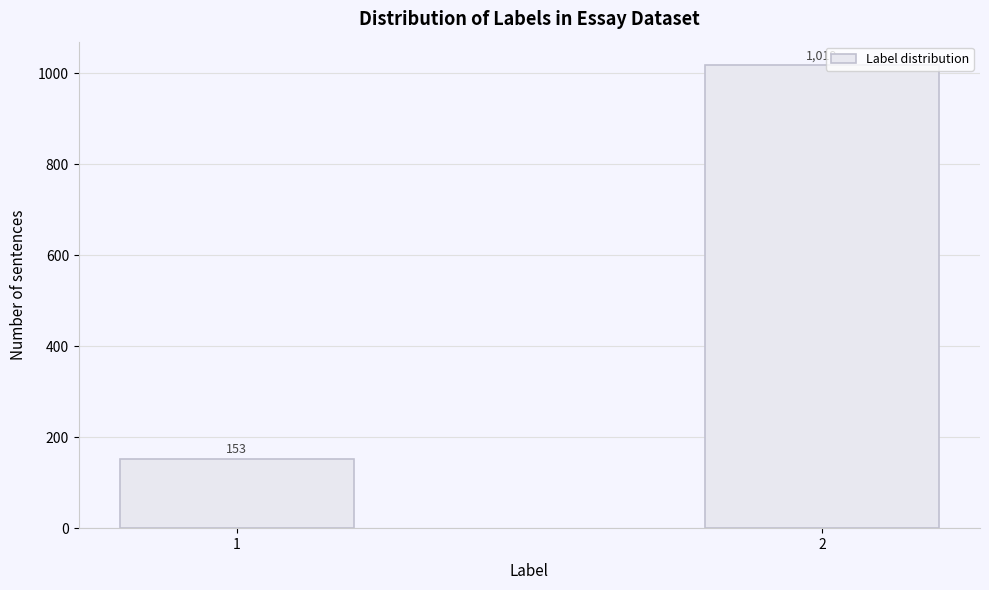

Reading left to right, extract all data points from this chart.

153	1019